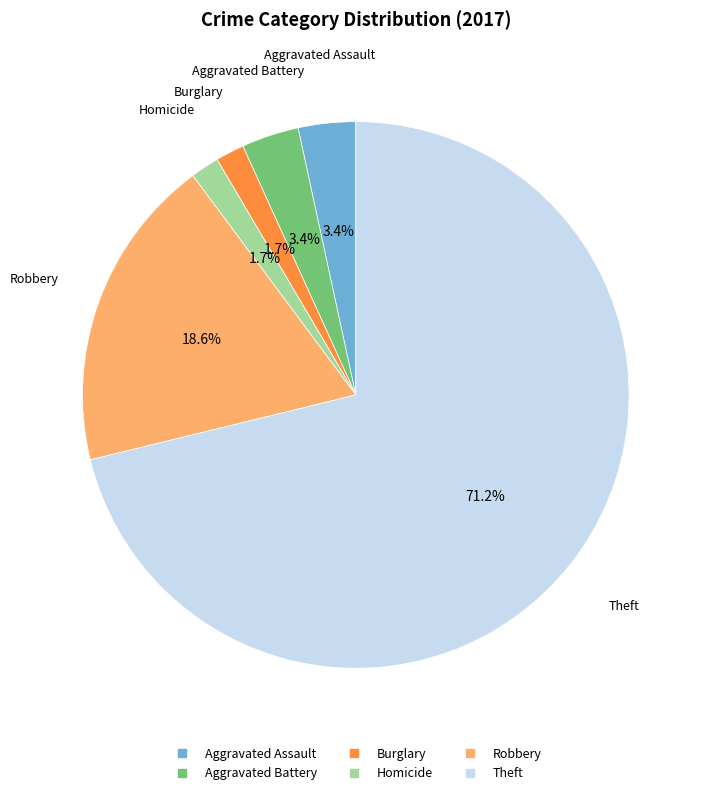

Does any single category account for the majority?

Yes